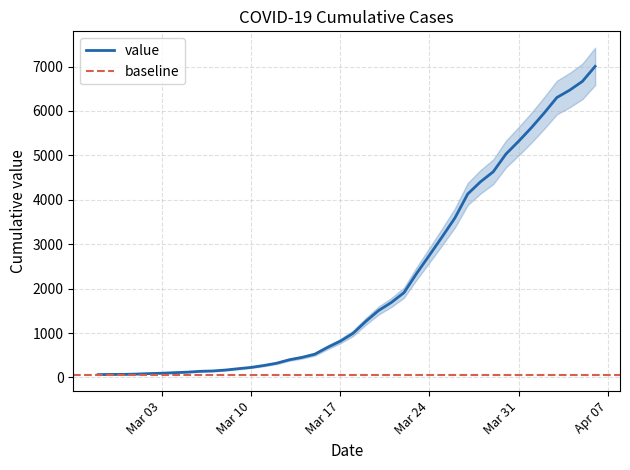

True or false: there are more than 1 points higher than both neighbors.

False